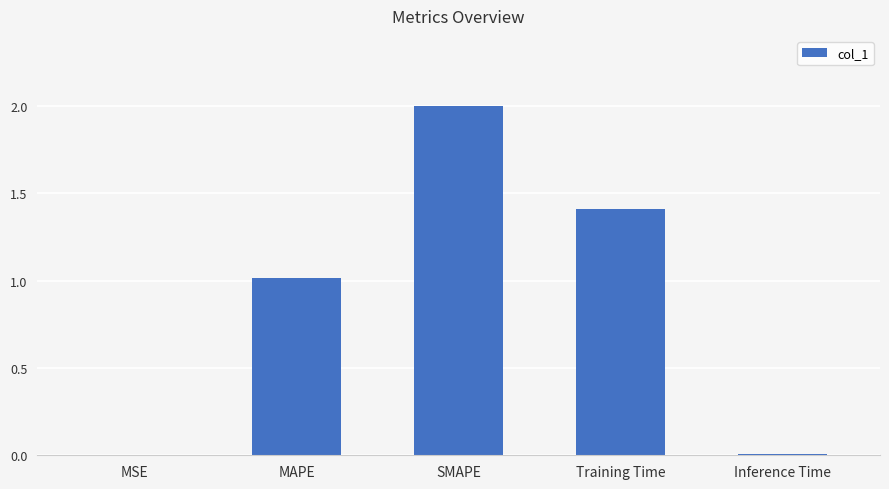

True or false: the data shows 0.6 at MAPE.

False